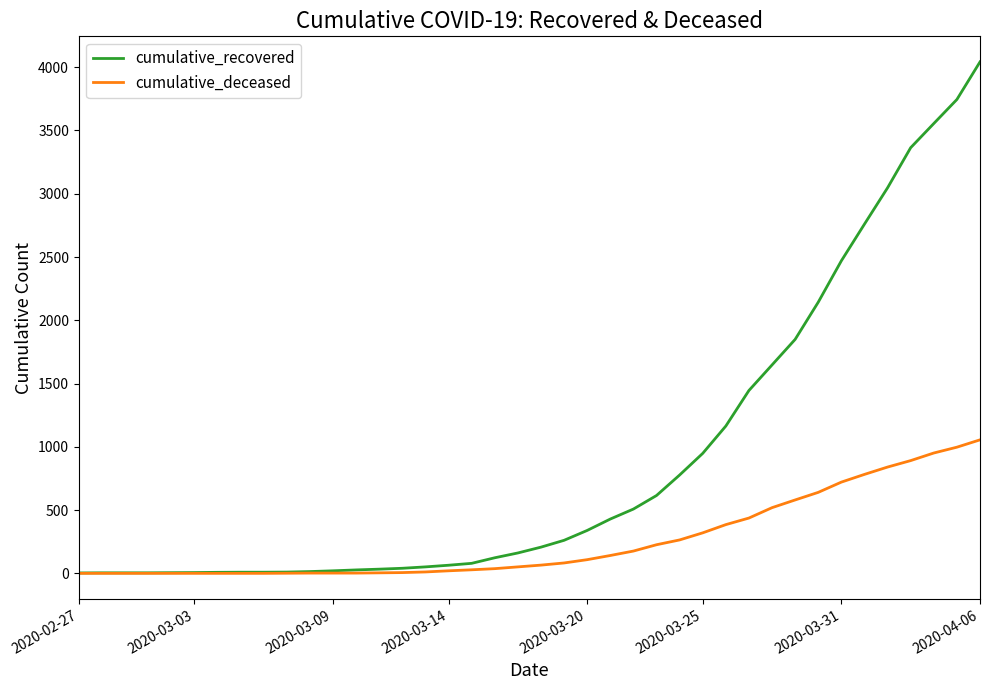

What is the maximum value shown in the chart?

4042